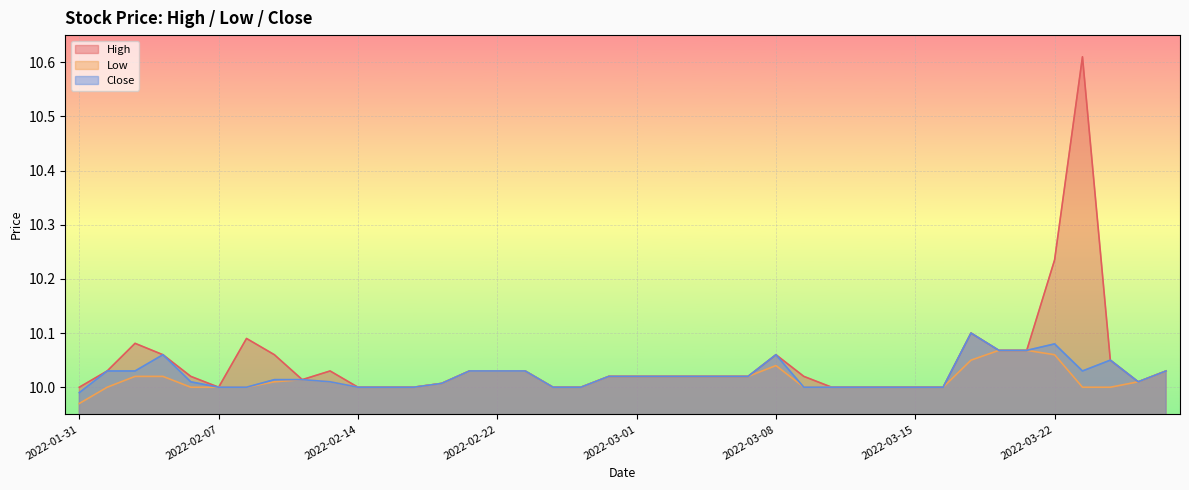

What is the difference between the maximum and minimum values in the Close series?

0.1